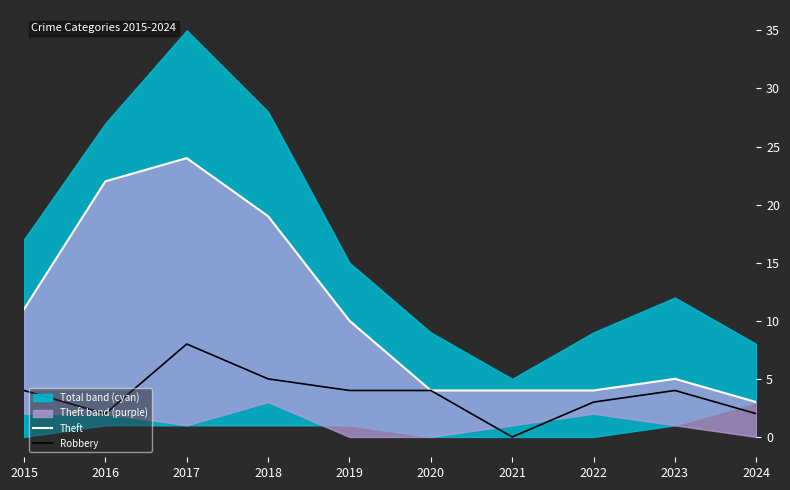

True or false: Robbery has a value of 2 at 2024.

True